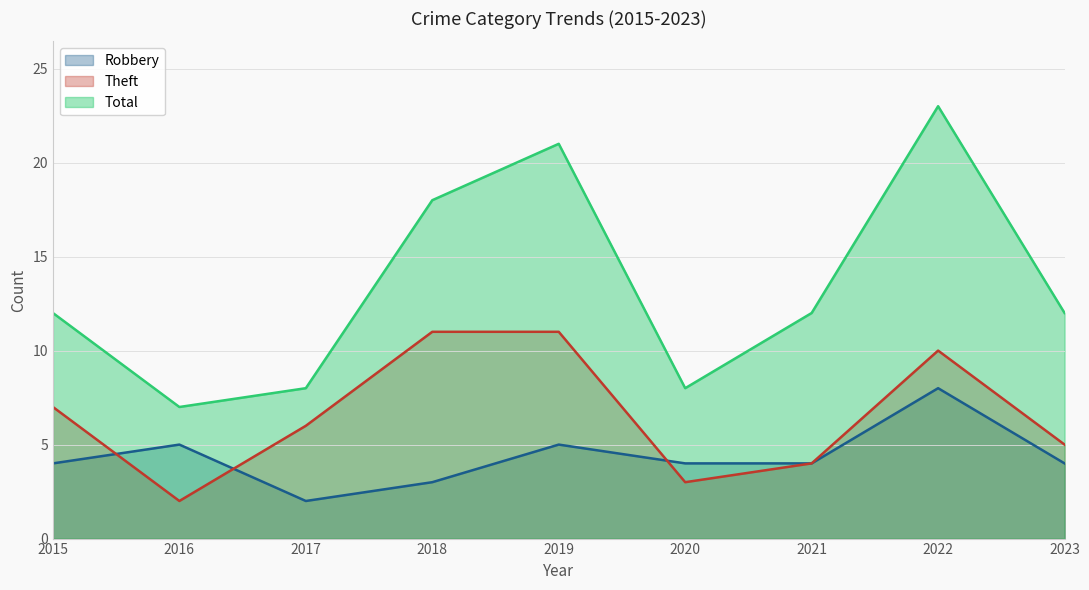

How many lines are shown in the chart?

3